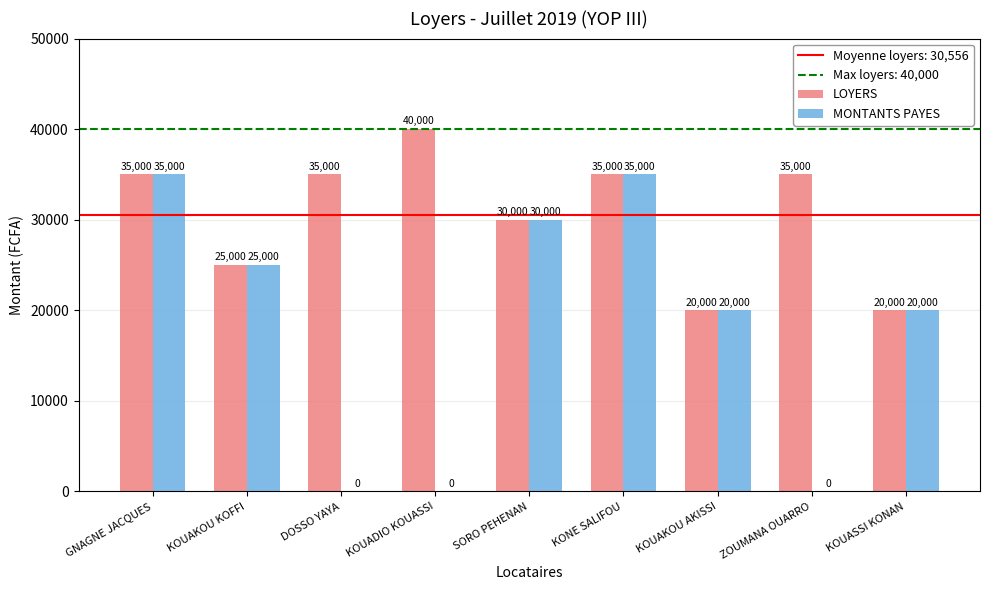

How many MONTANTS PAYES values are between 0 and 30000?

7